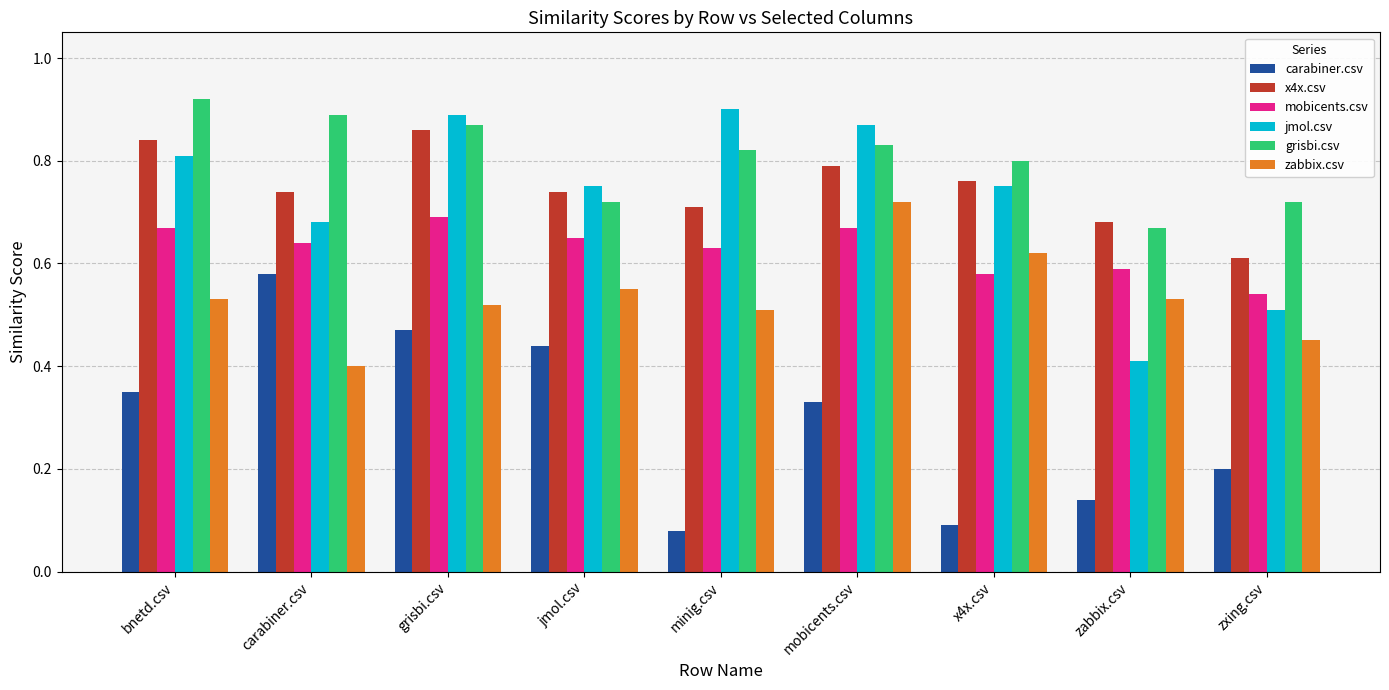

The carabiner.csv series shows 0.6 at carabiner.csv. True or false?

True